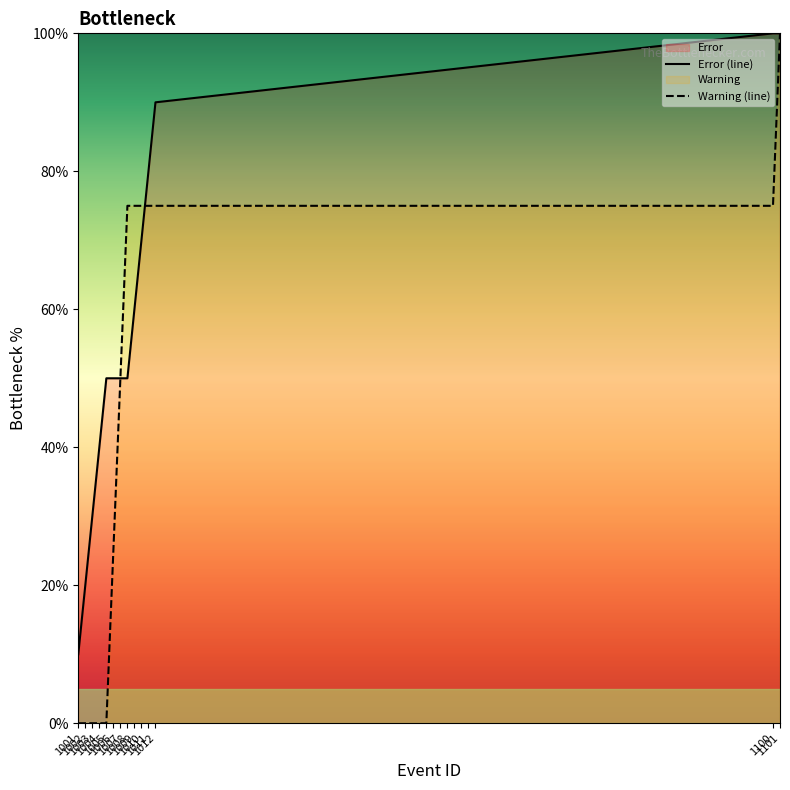

At which label does Warning (line) reach its peak?

1101